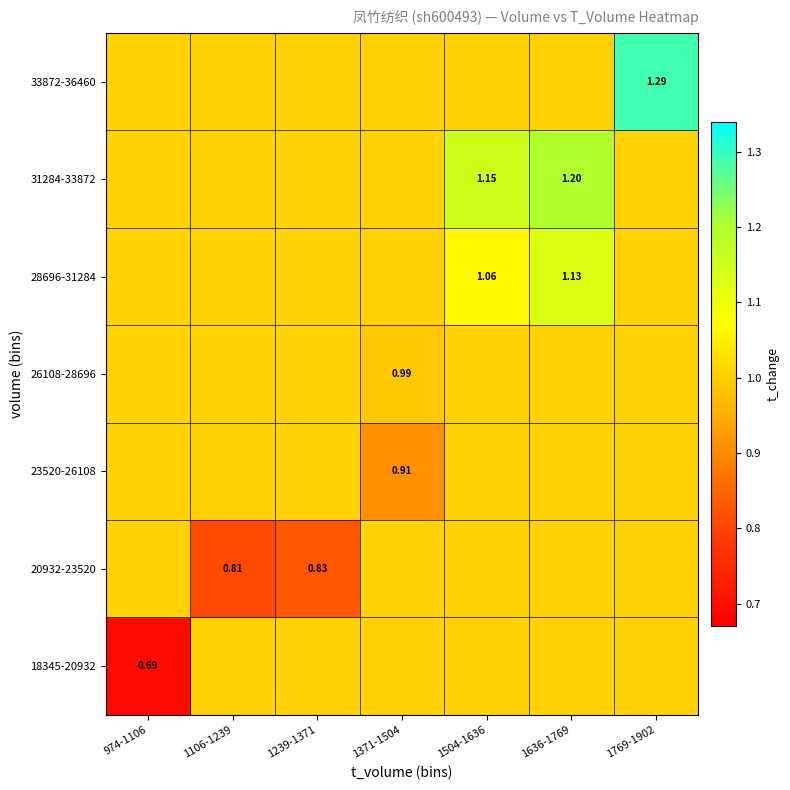

Between 1239-1371 and 1106-1239, which is larger?

1239-1371